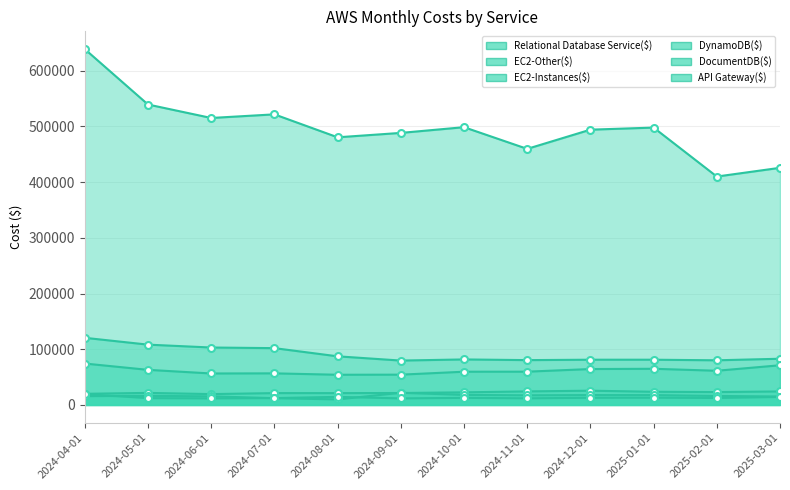

True or false: EC2-Instances($) has more than 2 interior local peaks.

False